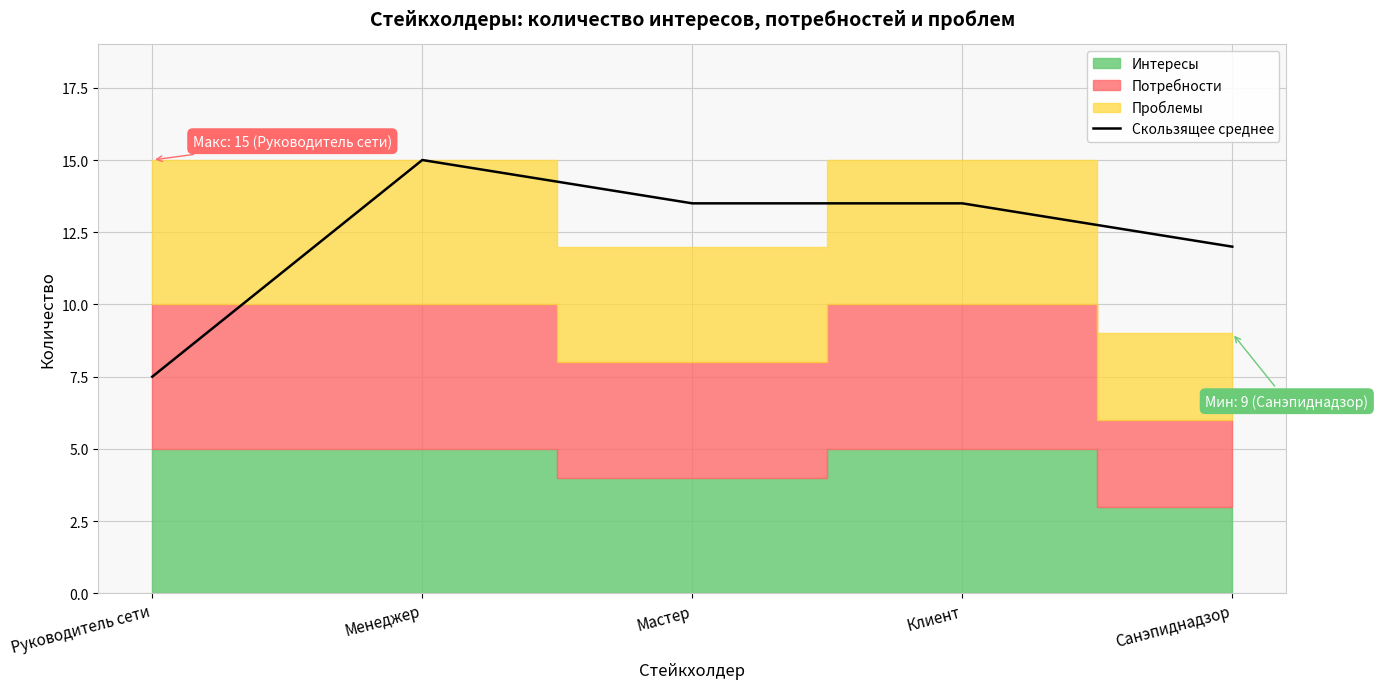

Rank the categories by value from highest to lowest.

Менеджер, Мастер, Клиент, Санэпиднадзор, Руководитель сети